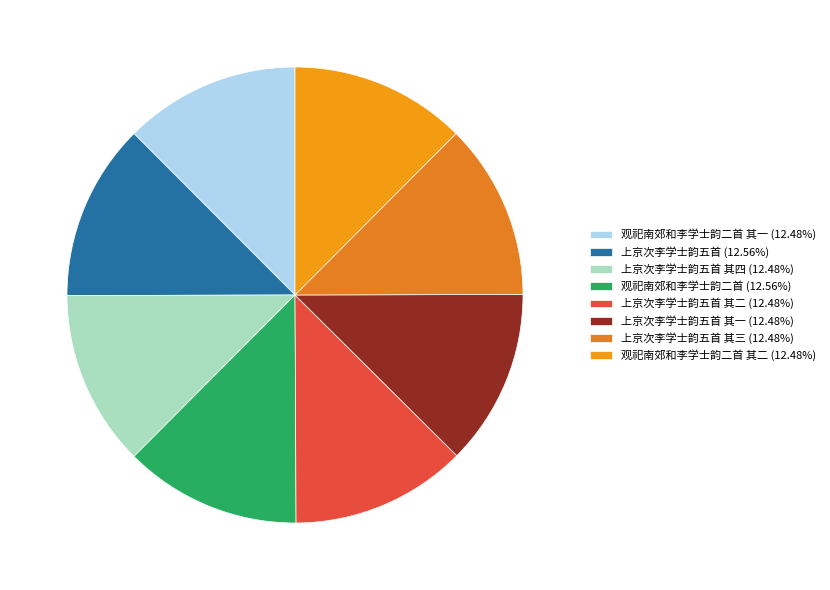

How many slices are in this pie chart?

8